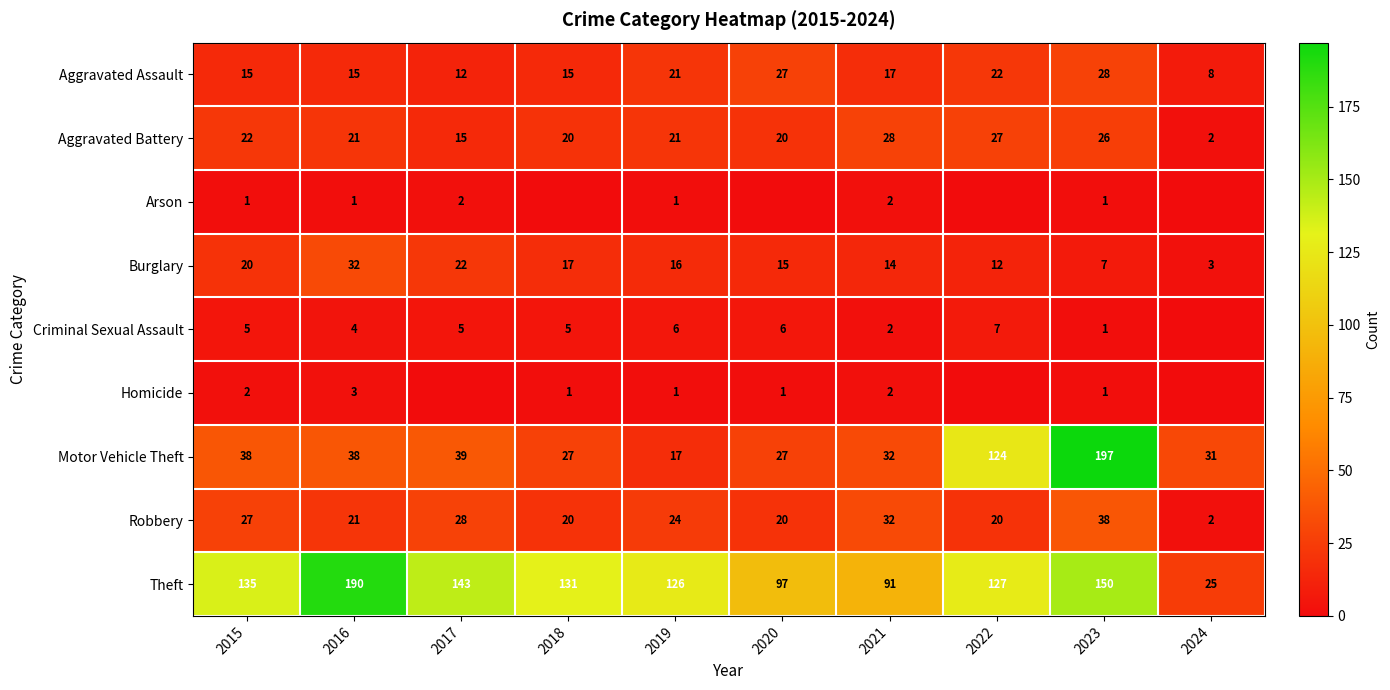

Is the value of Theft at 2021 greater than the value of Aggravated Assault at 2016?

Yes